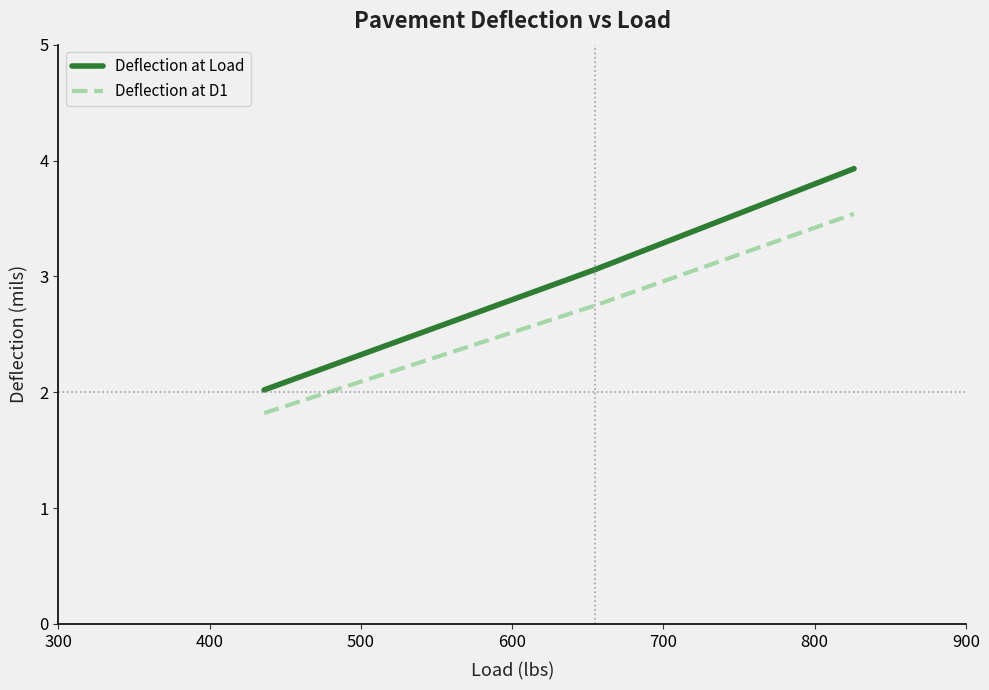

What is the average value of the Deflection at D1 series?

2.7